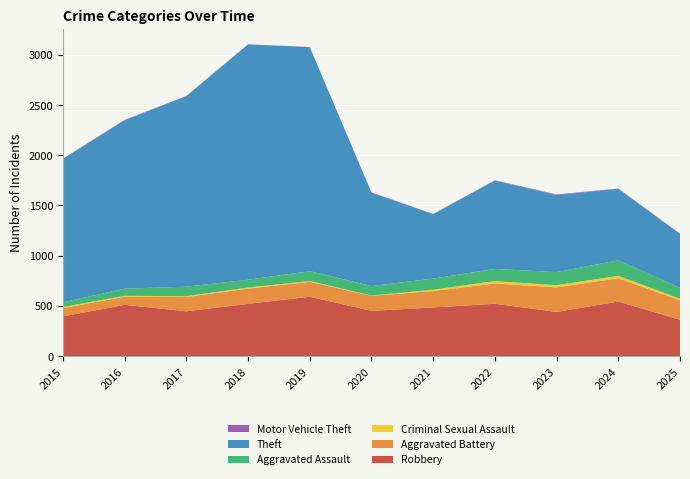

Reading left to right, extract all data points from this chart.

Robbery: 2015=395	2016=510	2017=446	2018=520	2019=591	2020=450	2021=484	2022=521	2023=440	2024=543	2025=361
Aggravated Battery: 2015=82	2016=82	2017=142	2018=152	2019=148	2020=150	2021=163	2022=202	2023=244	2024=232	2025=194
Criminal Sexual Assault: 2015=12	2016=8	2017=8	2018=11	2019=8	2020=3	2021=14	2022=24	2023=22	2024=24	2025=16
Aggravated Assault: 2015=46	2016=71	2017=95	2018=77	2019=98	2020=94	2021=110	2022=121	2023=130	2024=154	2025=109
Theft: 2015=1429	2016=1676	2017=1896	2018=2342	2019=2230	2020=930	2021=642	2022=880	2023=767	2024=712	2025=537
Motor Vehicle Theft: 2015=1	2016=4	2017=2	2018=1	2019=1	2020=3	2021=2	2022=2	2023=6	2024=3	2025=2